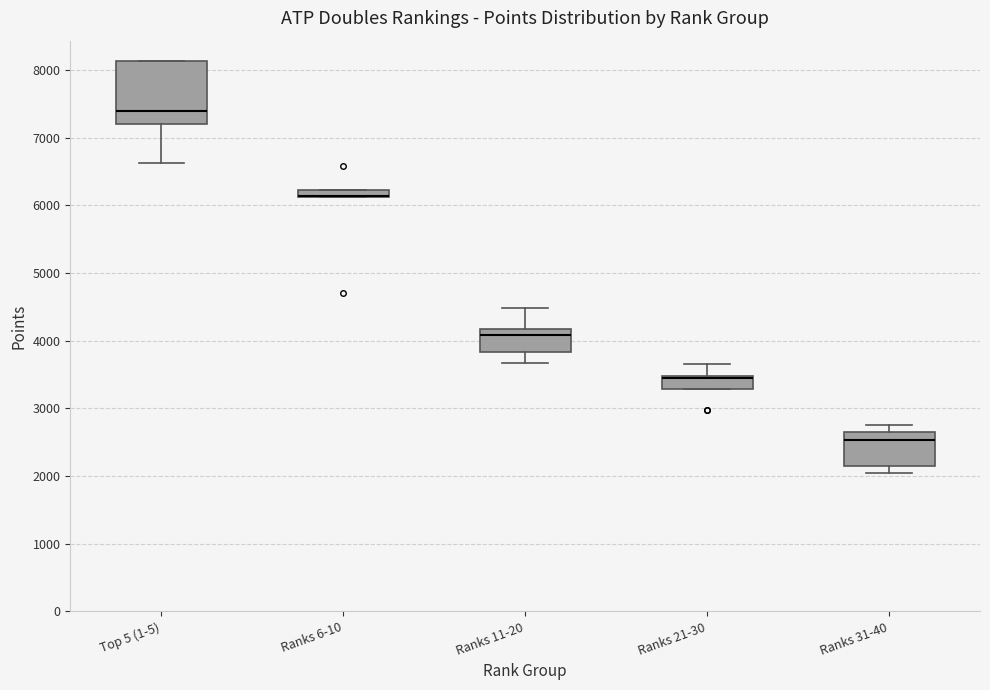

Comparing the boxes themselves (not the whiskers), which one is the tallest?

Top 5 (1-5)